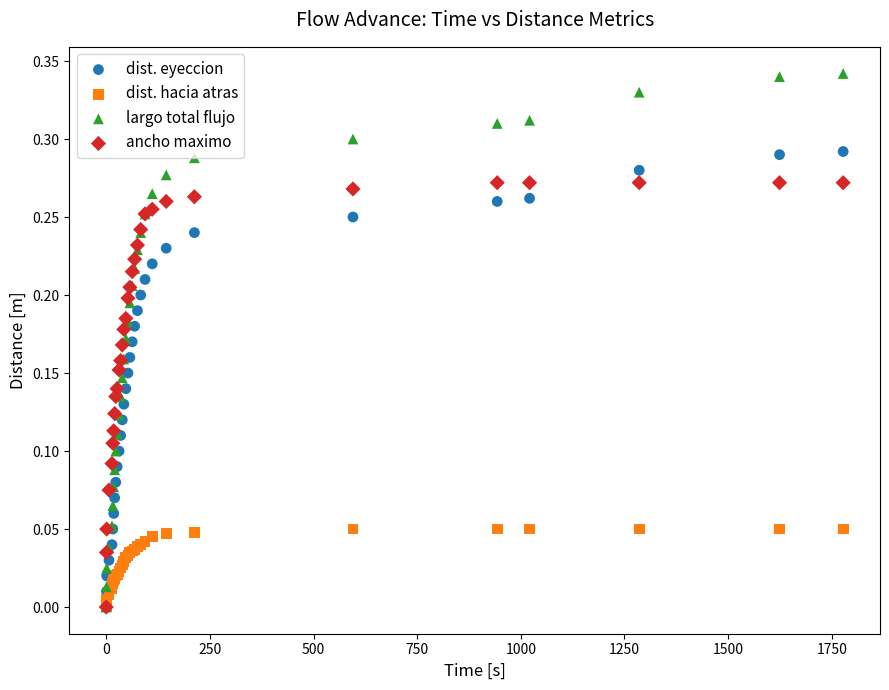

What are all the series names shown in the legend?

dist. eyeccion, dist. hacia atras, largo total flujo, ancho maximo